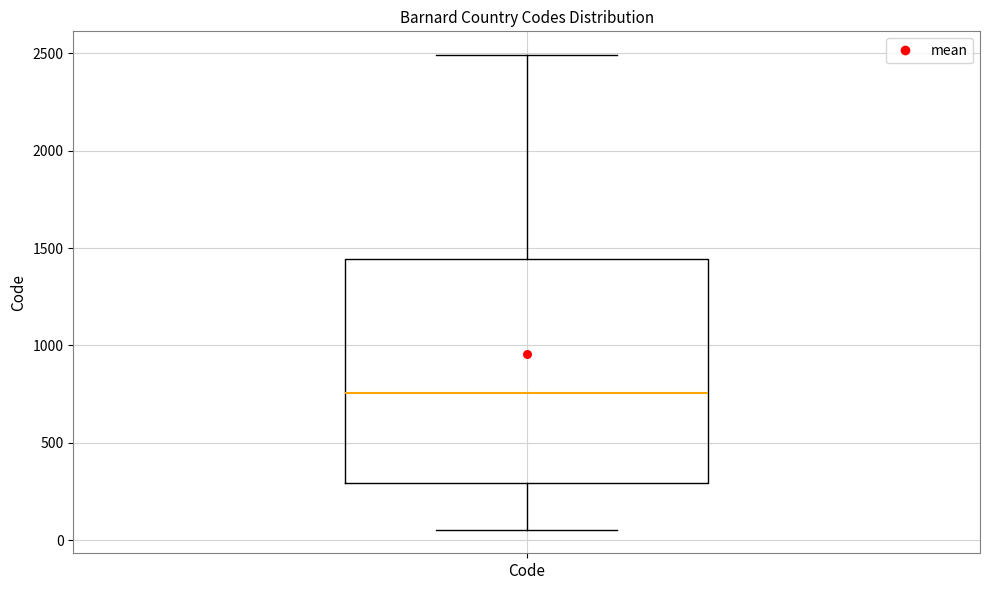

Read this box plot against the y-axis: the position of the median line, the range covered by the box, and the ends of both whiskers. The values are not printed on the chart, so give them approximately, as read against the axis.

median 750, box 300 to 1450, whiskers 50 to 2500